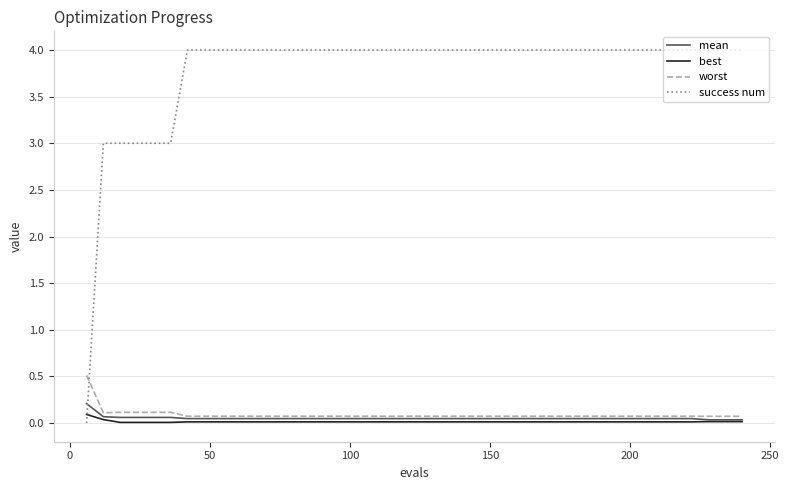

Which series has the largest total across all categories?

success num